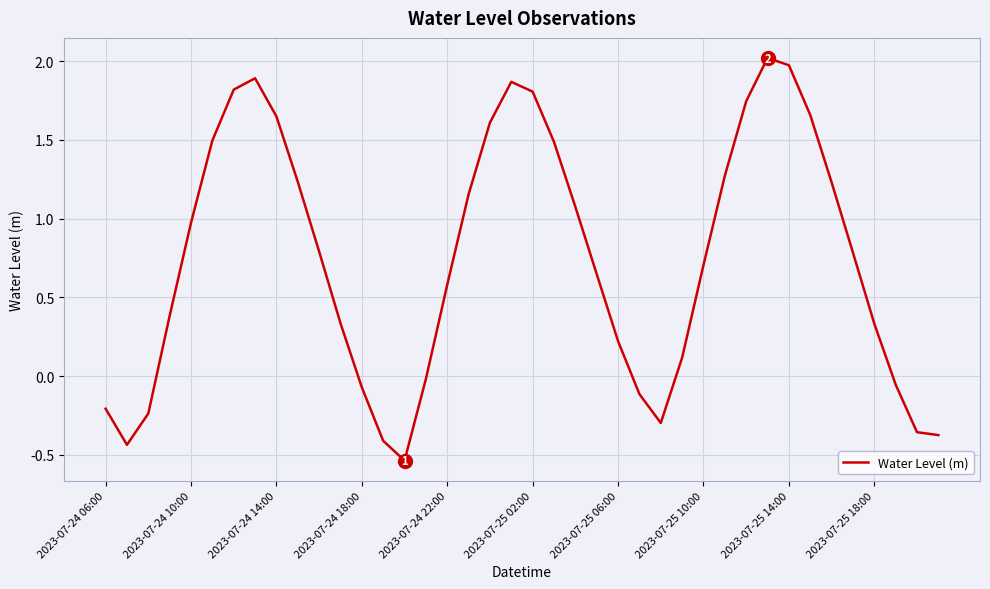

How many interior local peaks (higher than both neighbors) does the data have?

3